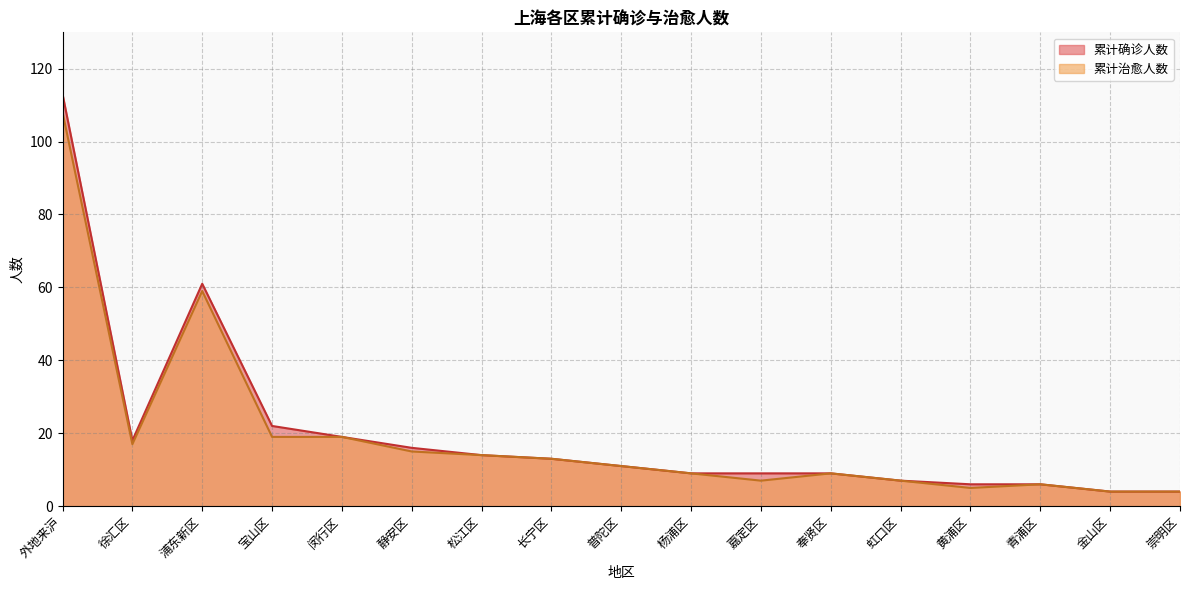

How many lines are shown in the chart?

2